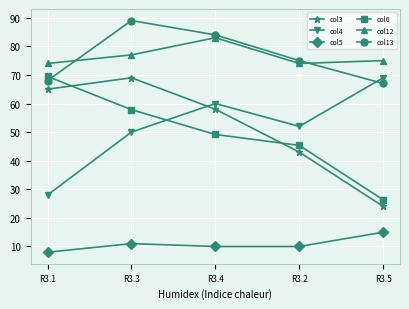

What is the difference between the highest and lowest values at R3.4?

74.0